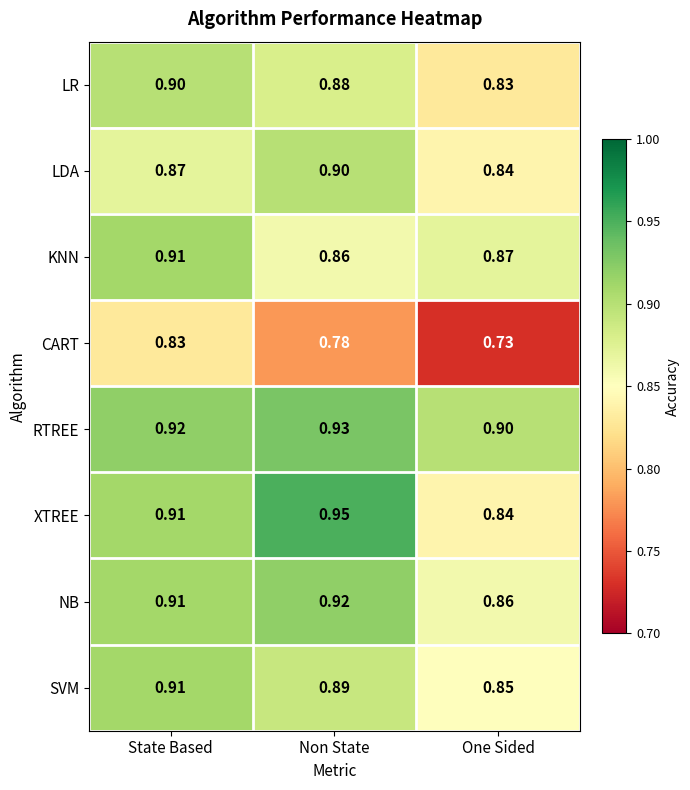

Which category has the highest value in the LR series?

State Based